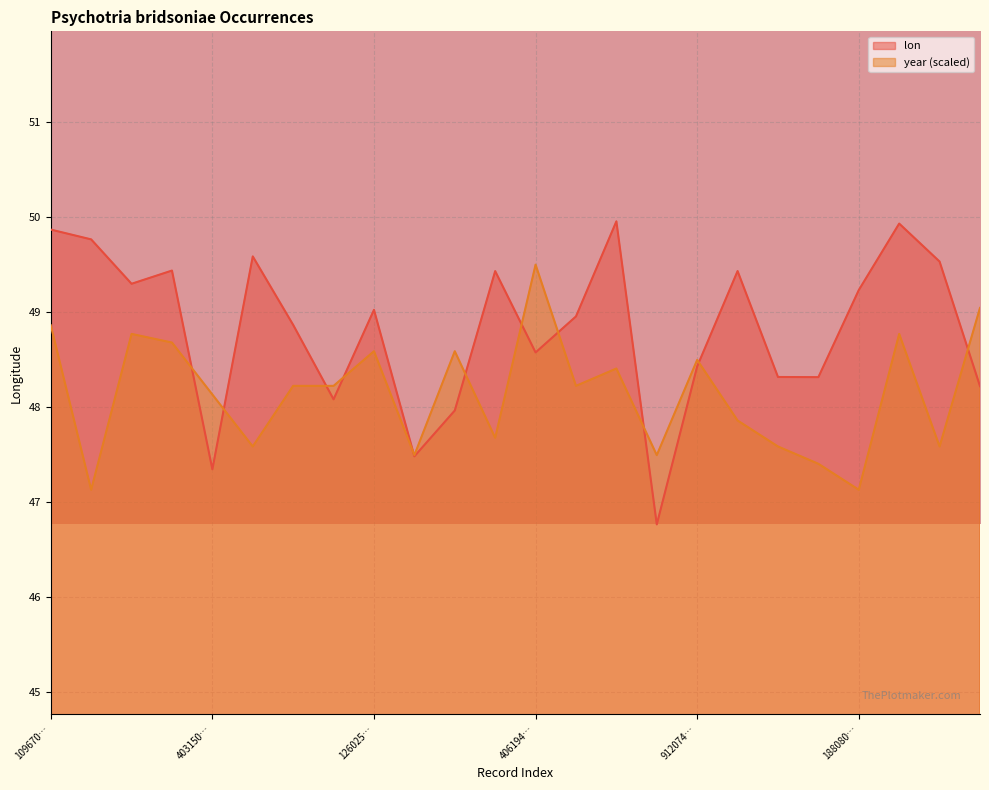

List the series in order of their peak value, highest first.

lon, year (scaled)